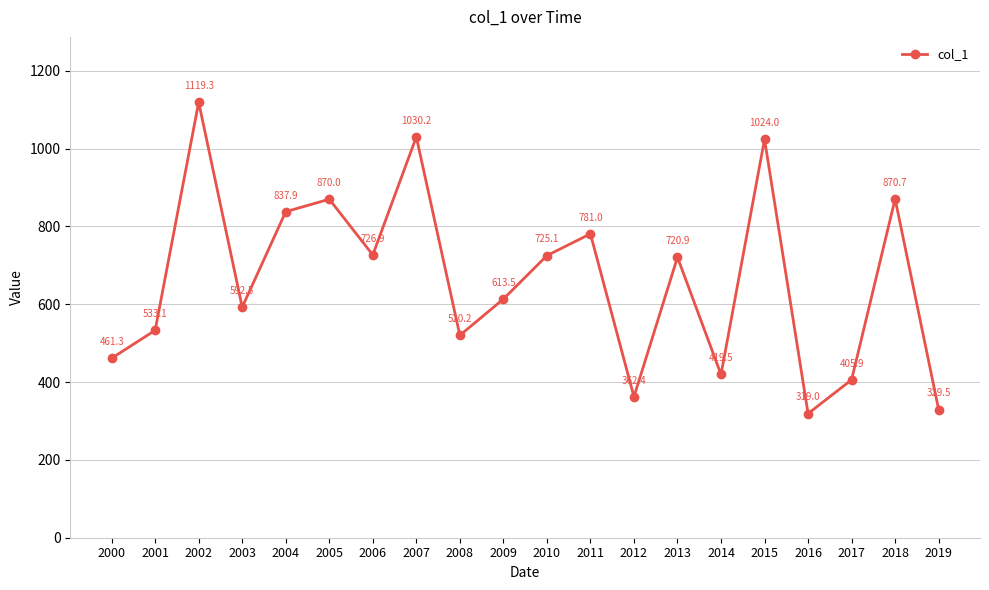

Which has a higher value, 2019 or 2003?

2003